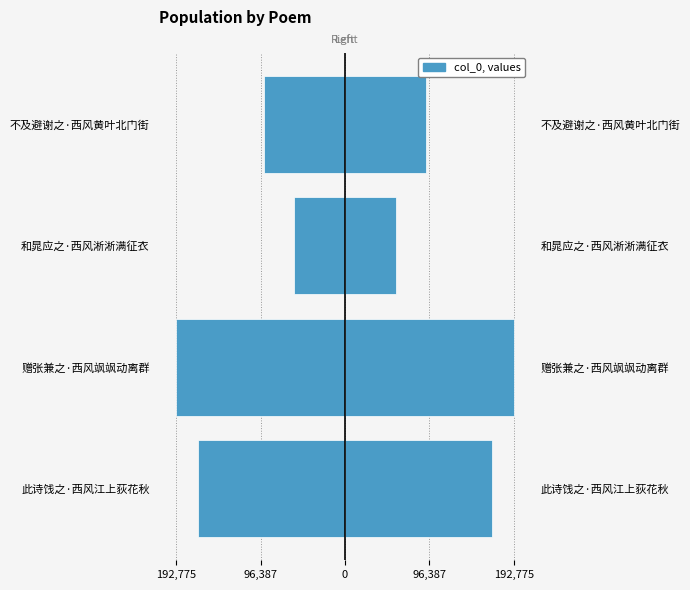

Reading right to left, transcribe all the data shown in this chart.

col_0 (left): -92470.5	-58431.0	-192775.5	-167649.0
col_0 (right): 92470.5	58431.0	192775.5	167649.0